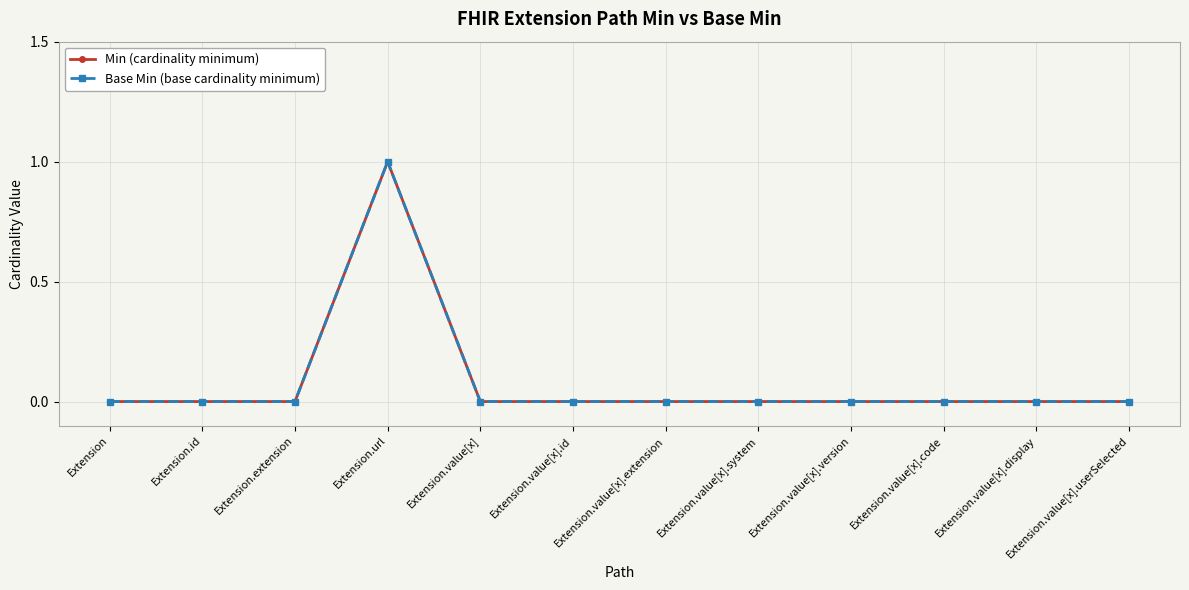

How many lines are shown in the chart?

2